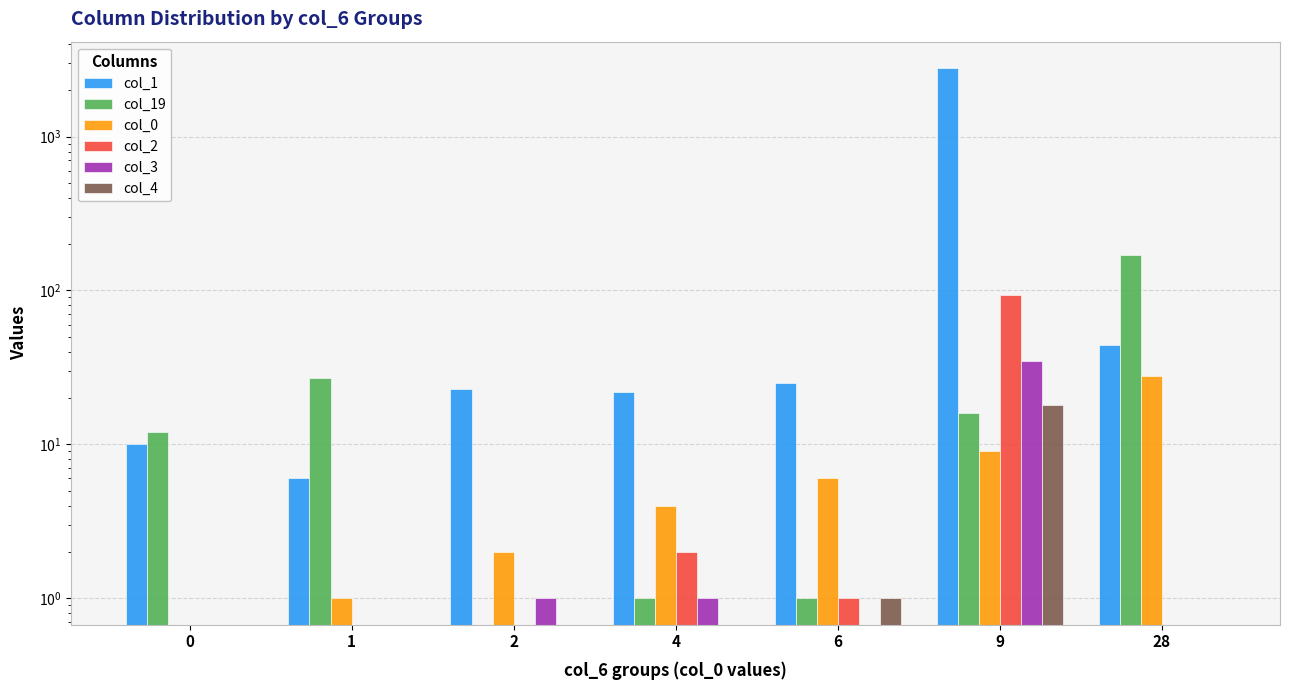

What is the value of the col_2 bar at the 6th from the left?

93